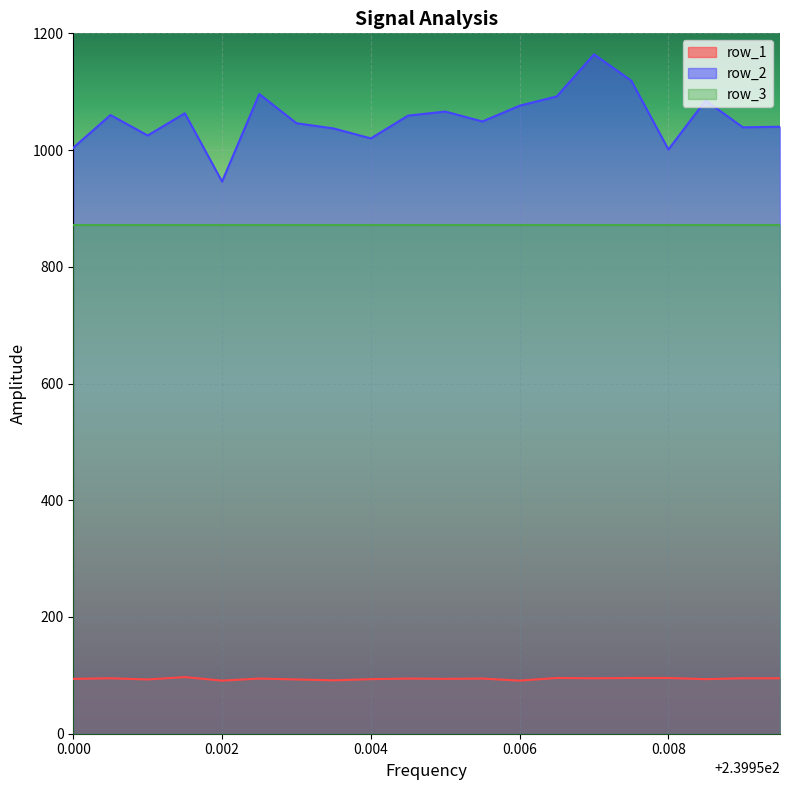

The value of row_1 at 239.953 is 93.0. True or false?

True